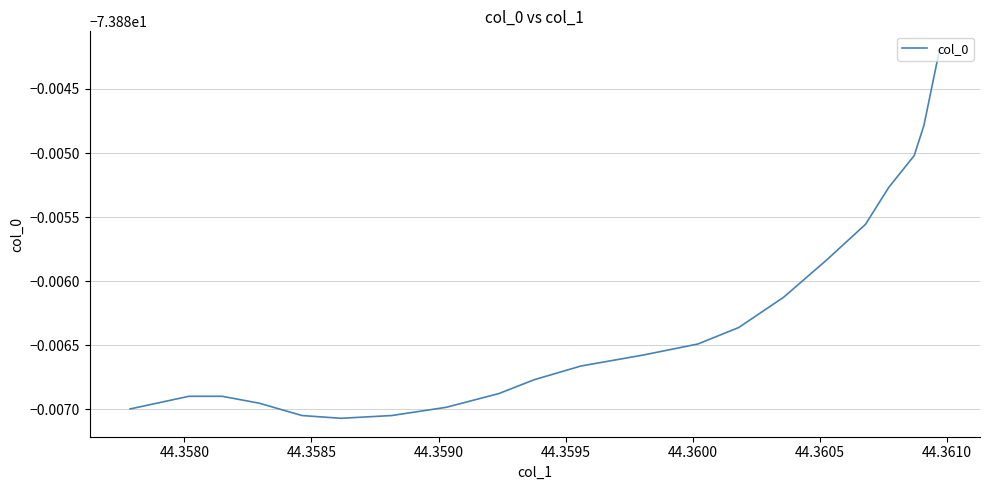

How many interior local peaks (higher than both neighbors) does the data have?

1